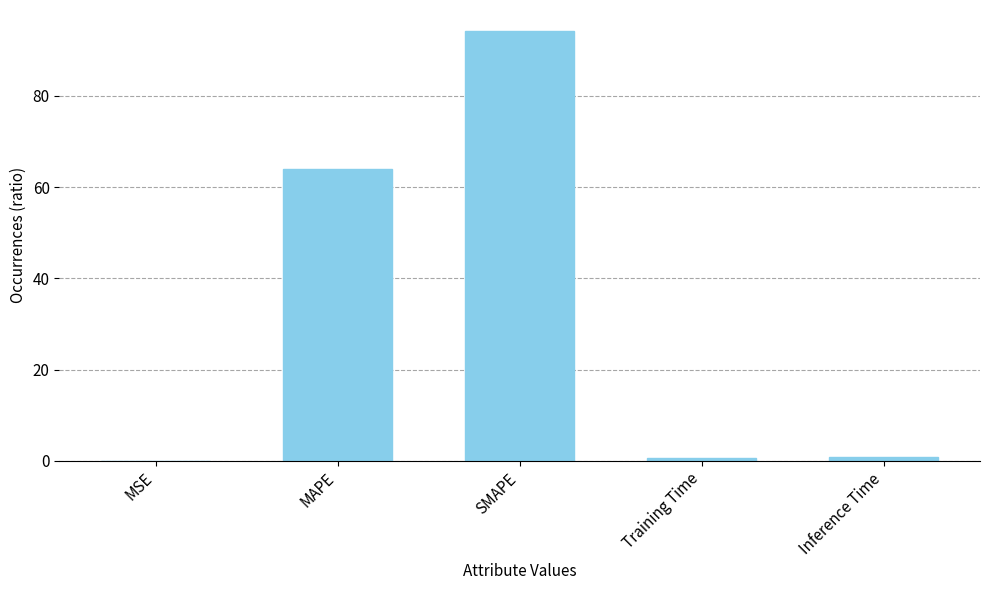

At which category does the chart reach its peak across all series?

SMAPE